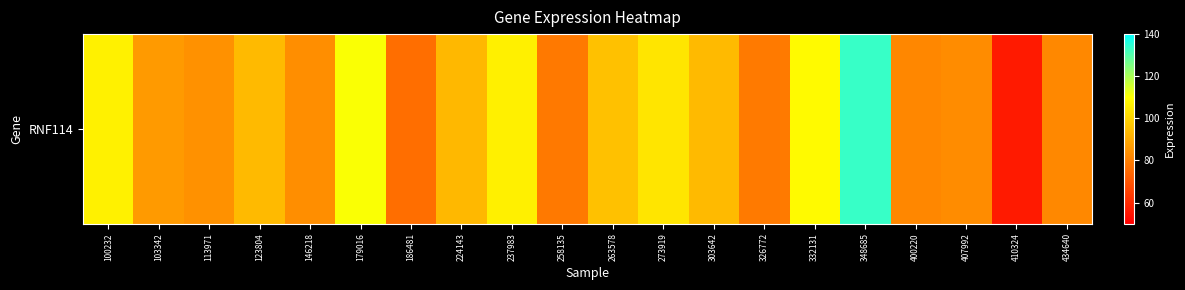

Rank the categories by value from highest to lowest.

348685, 179016, 332131, 100232, 237983, 273919, 263578, 303642, 123804, 224143, 103342, 113971, 146218, 407992, 434640, 400220, 326772, 258135, 186481, 410324